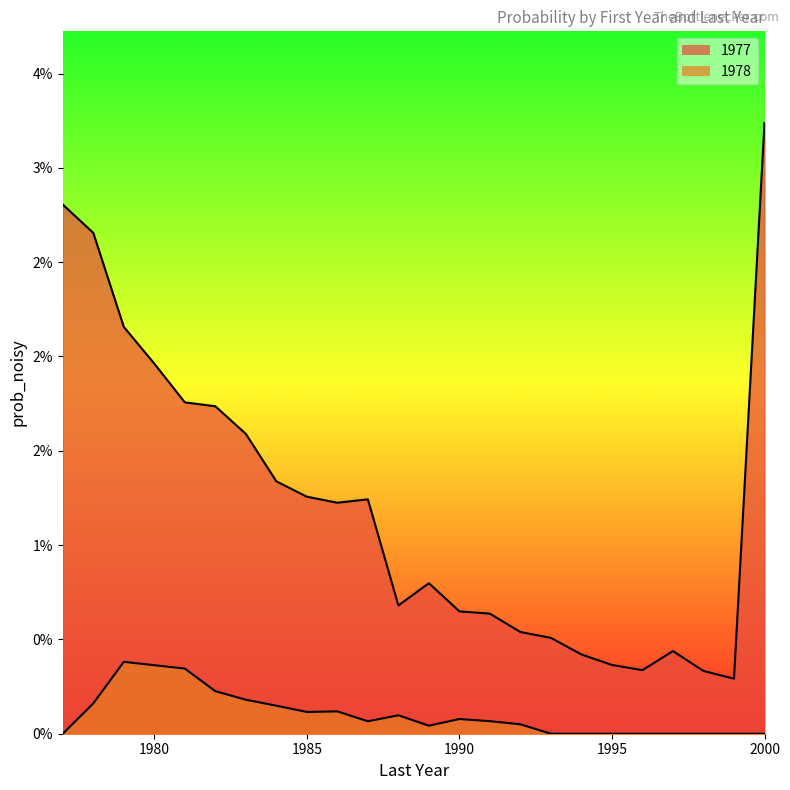

Which series has the largest range (max minus min)?

1977